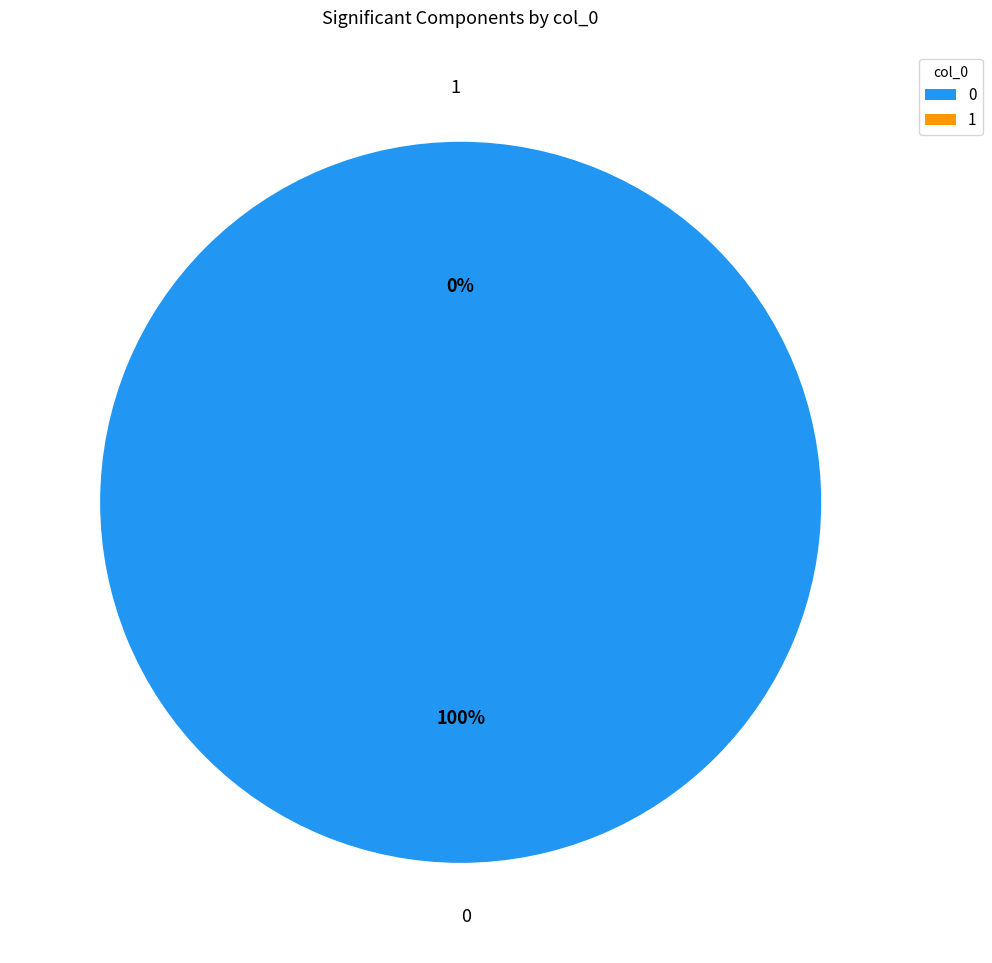

To the nearest percent, what is the combined percentage of 0 and 1?

100%